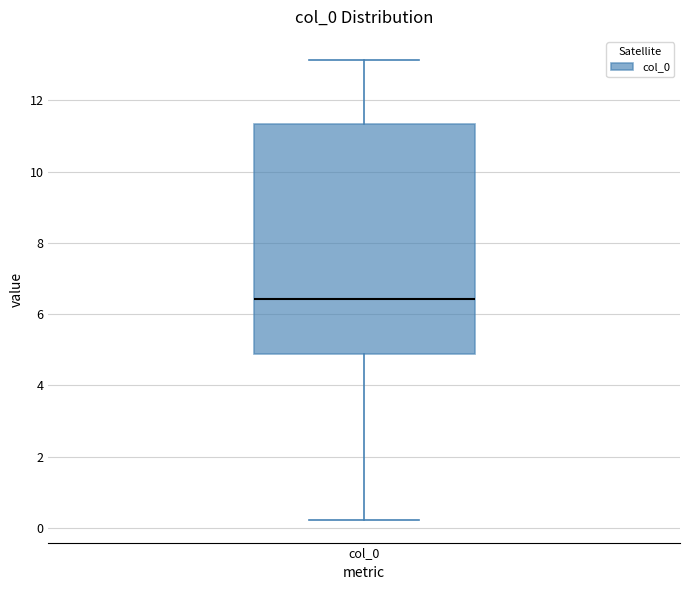

Where does the upper whisker of the box for col_0 end on the y-axis? The values are not printed on the chart, so give them approximately, as read against the axis.

13.2